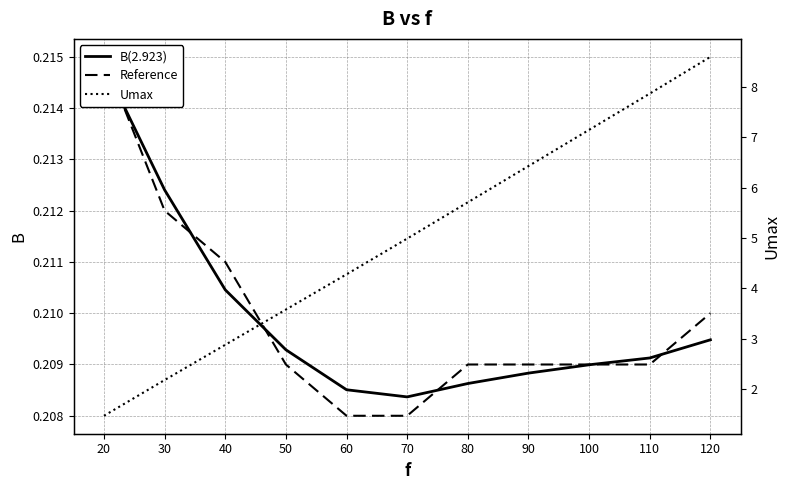

Does the chart have visible grid lines?

Yes